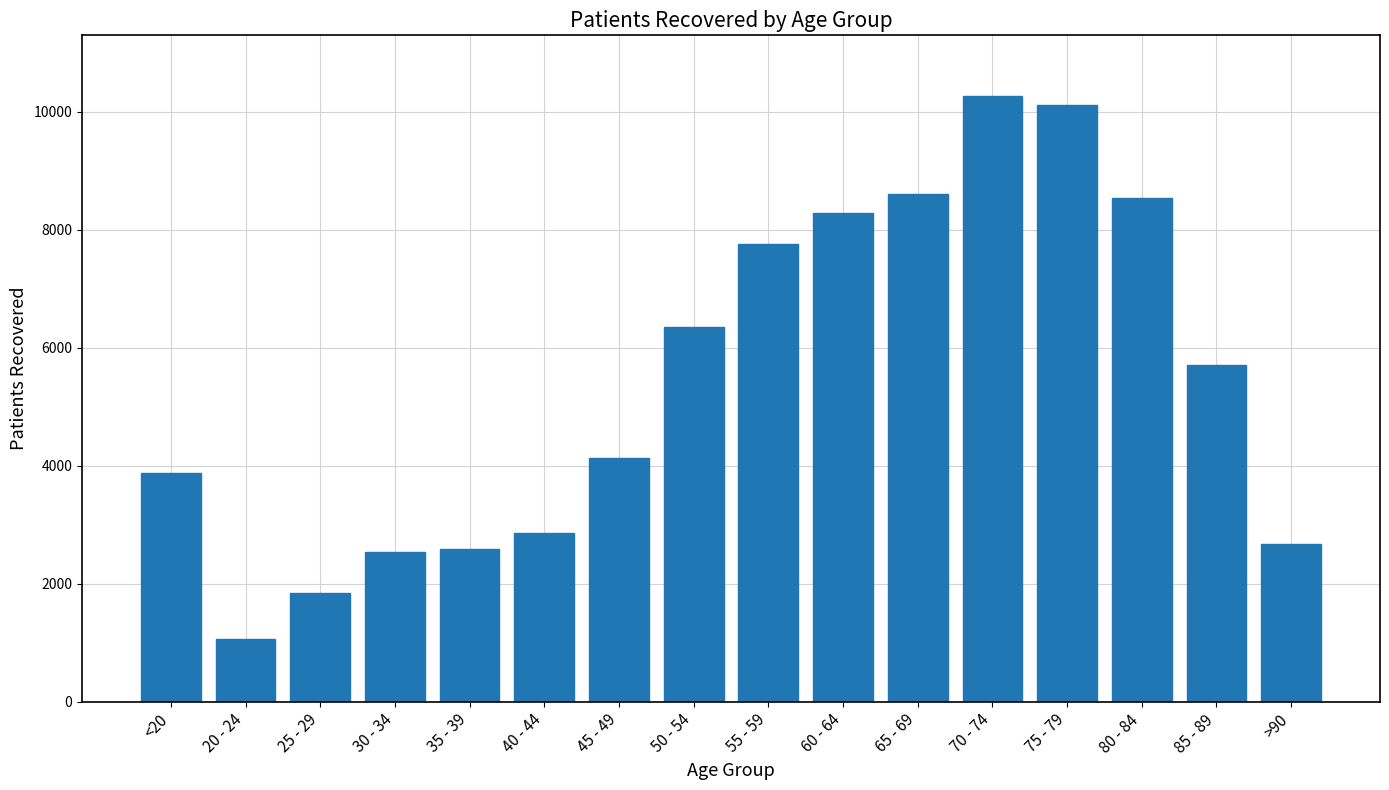

Where is the data nearest to the value 5670?

85 - 89